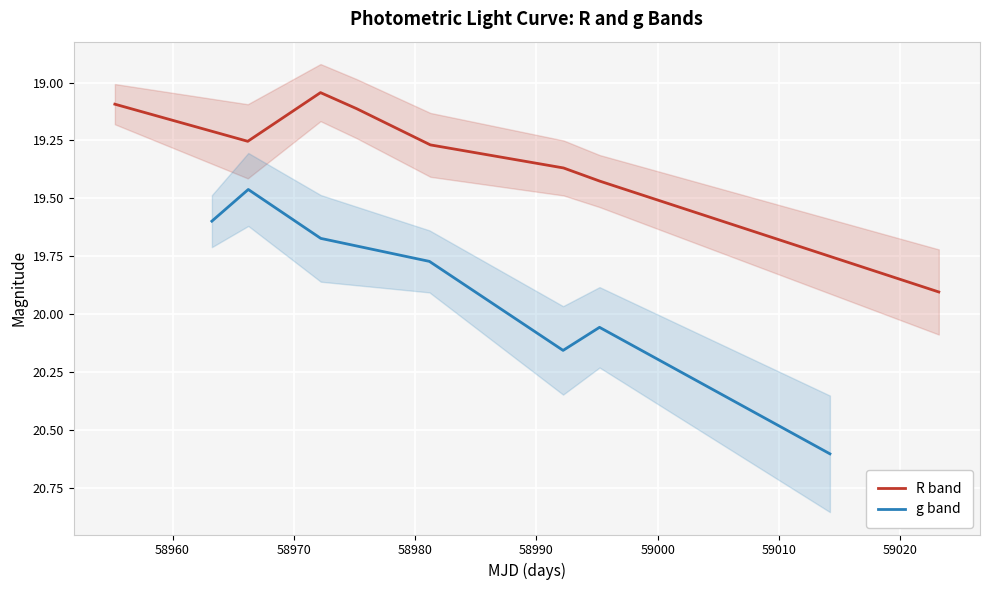

What is the minimum value shown in the chart?

19.0